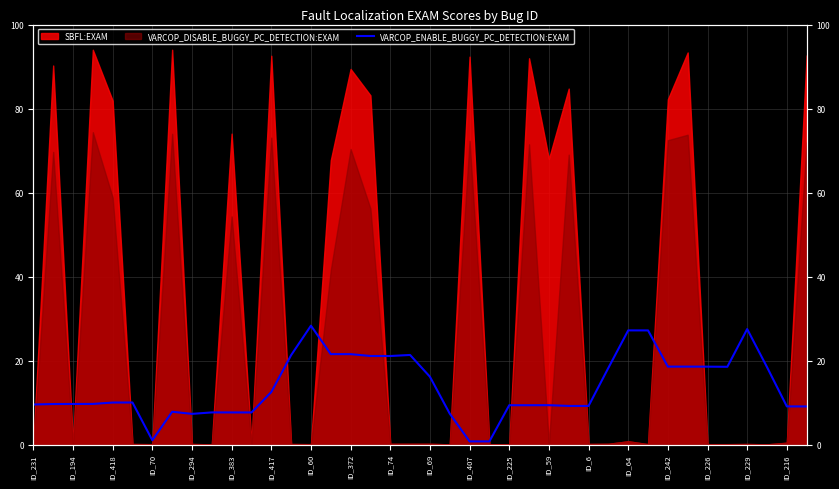

What is the sum of all values?

548.5